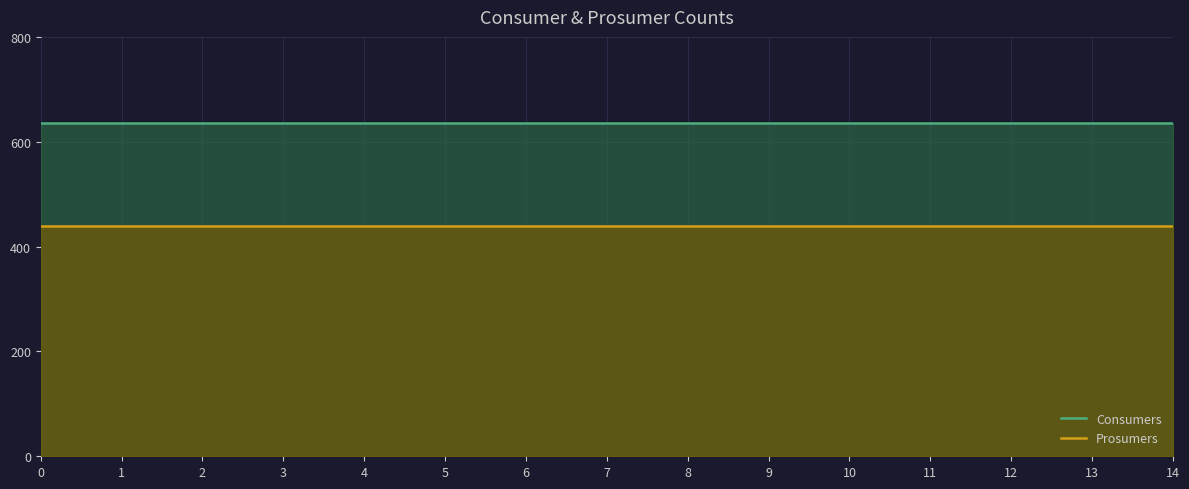

What is the total value across all series at 8?

1075